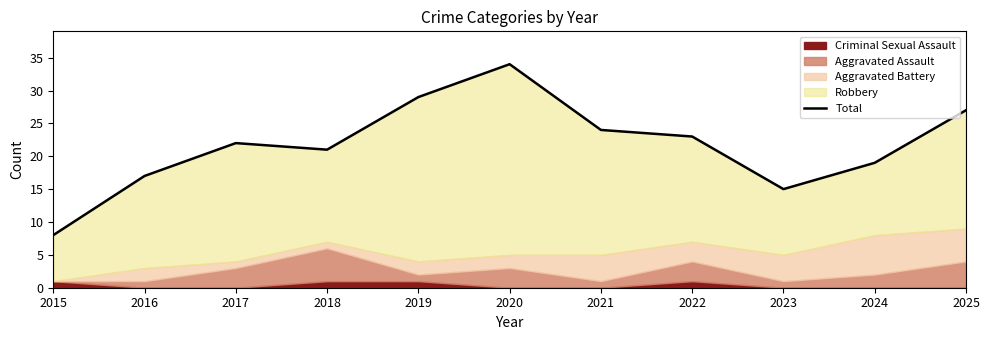

Where is the first local maximum?

2017